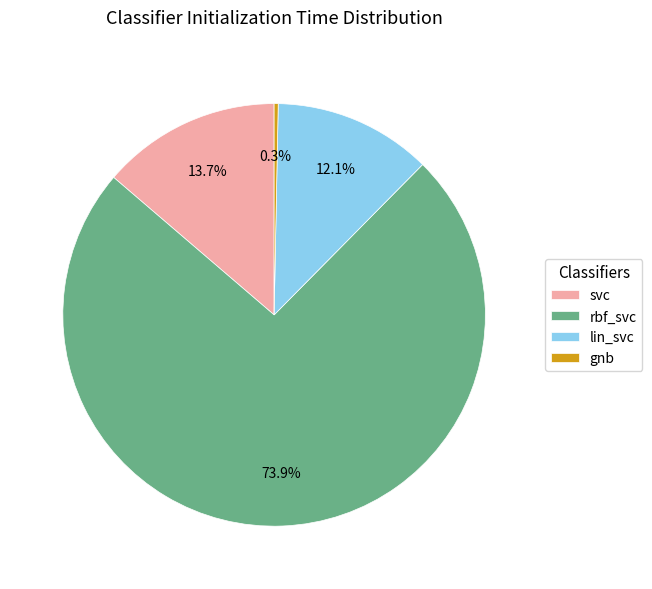

What portion of the pie excludes rbf_svc?

26.1%